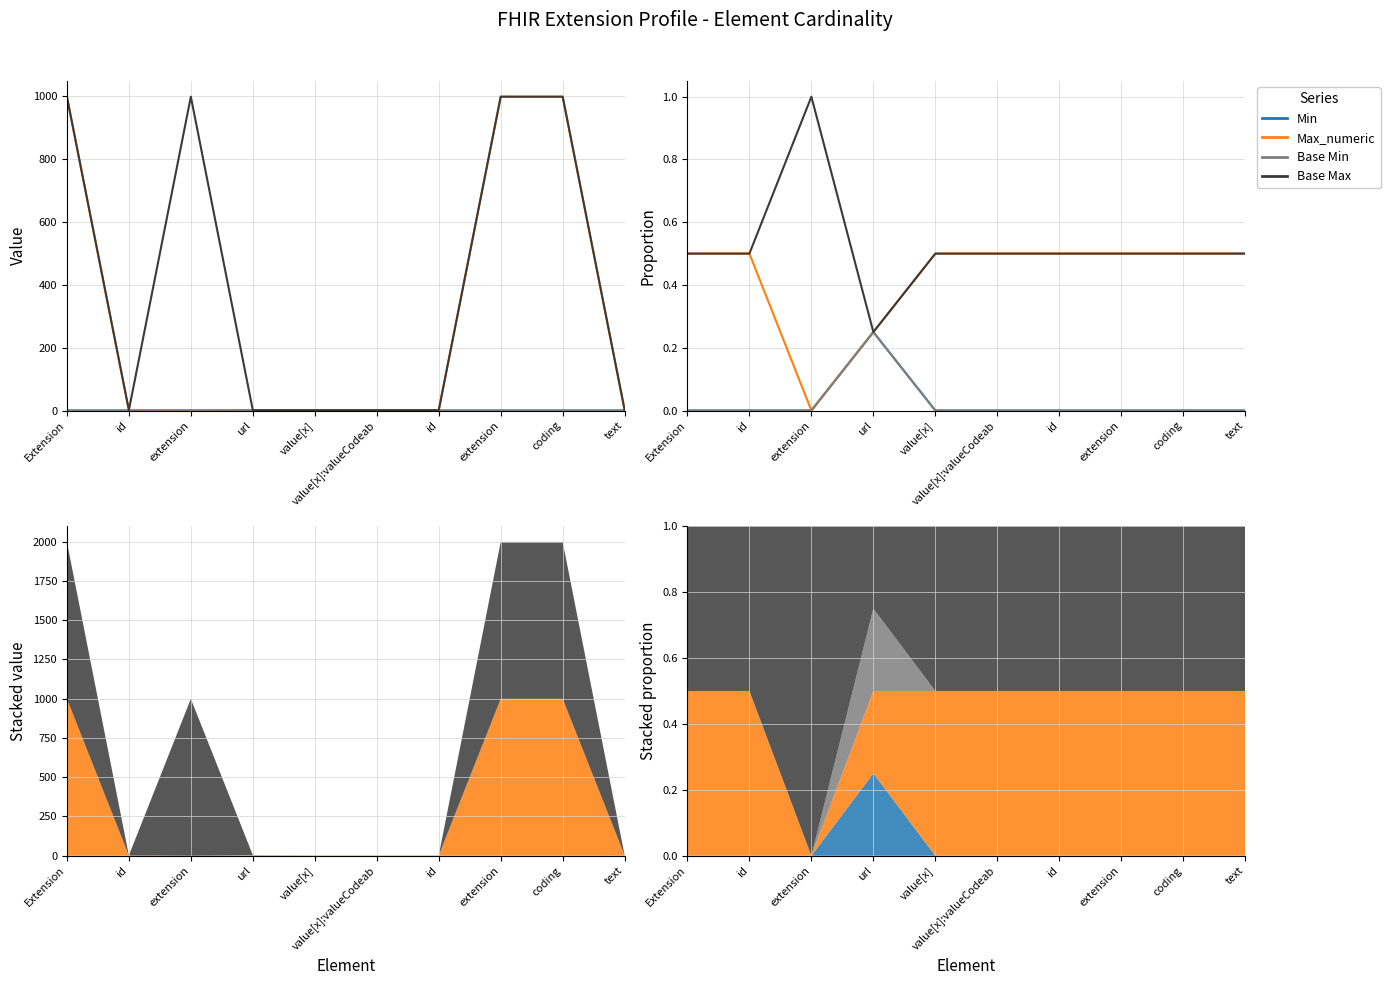

How many data points in Base Min are above 0?

1